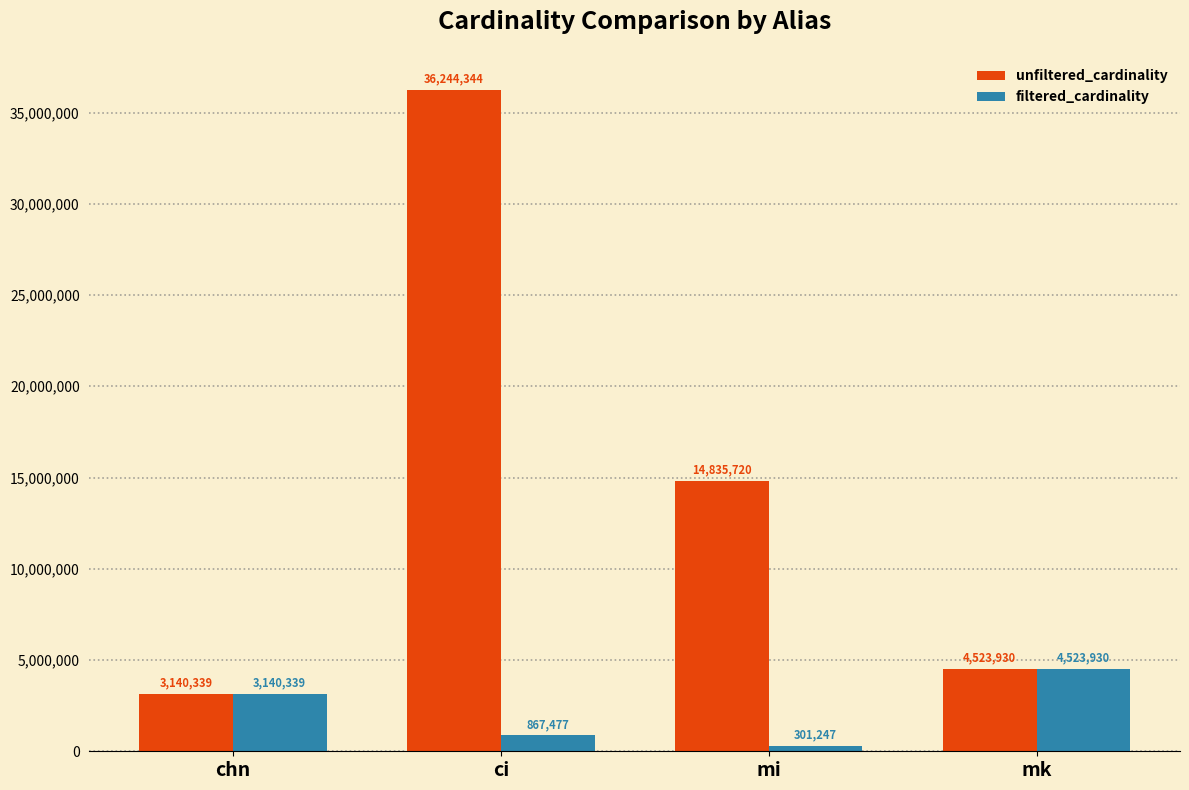

The value of unfiltered_cardinality at mk is 2428219. True or false?

False